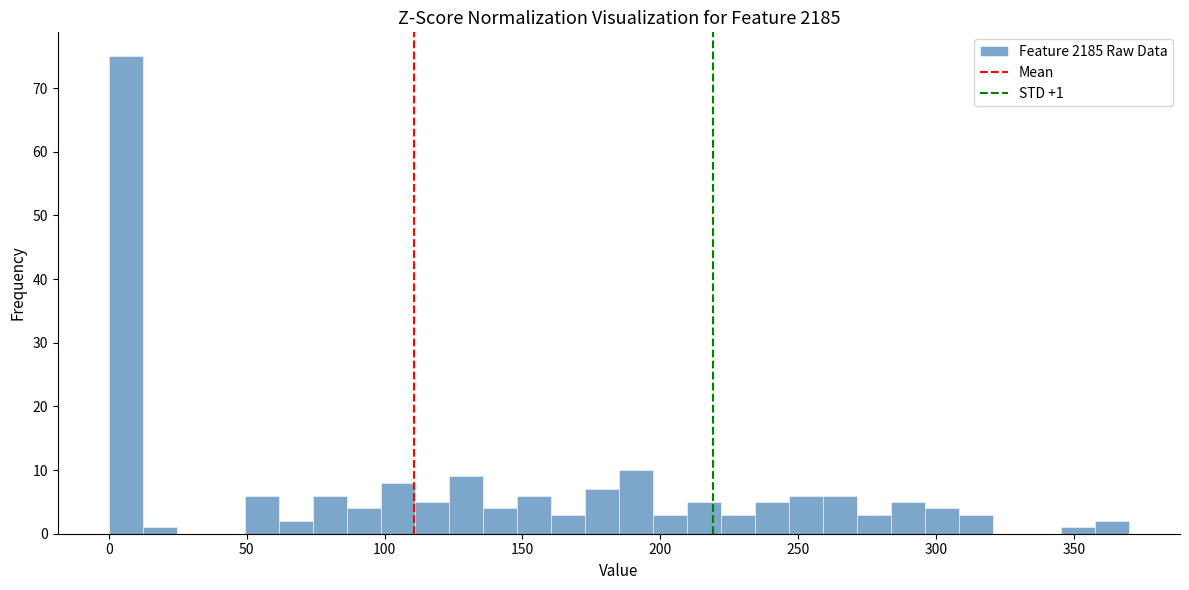

Read against the x-axis, roughly where is the centre of the tallest bar?

5